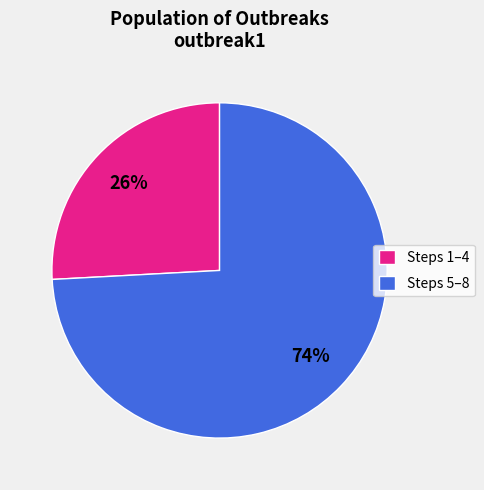

How many slices are in this pie chart?

2